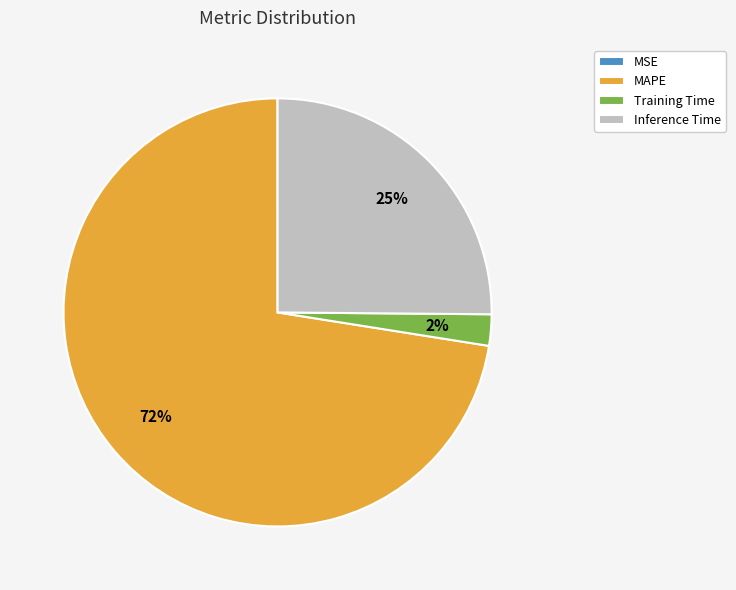

True or false: Inference Time accounts for 33% of the total.

False